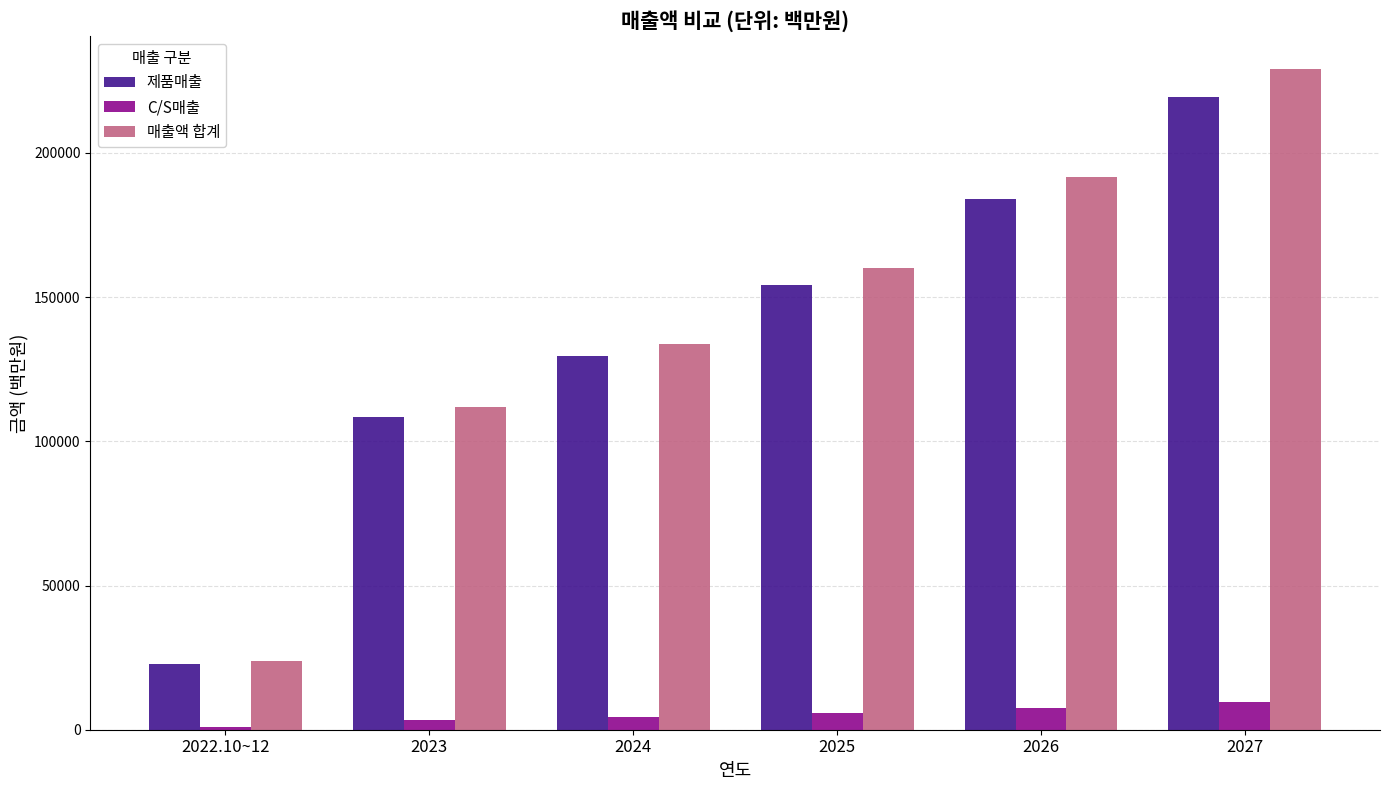

True or false: 매출액 합계 has a value of 133814 at 2024.

True